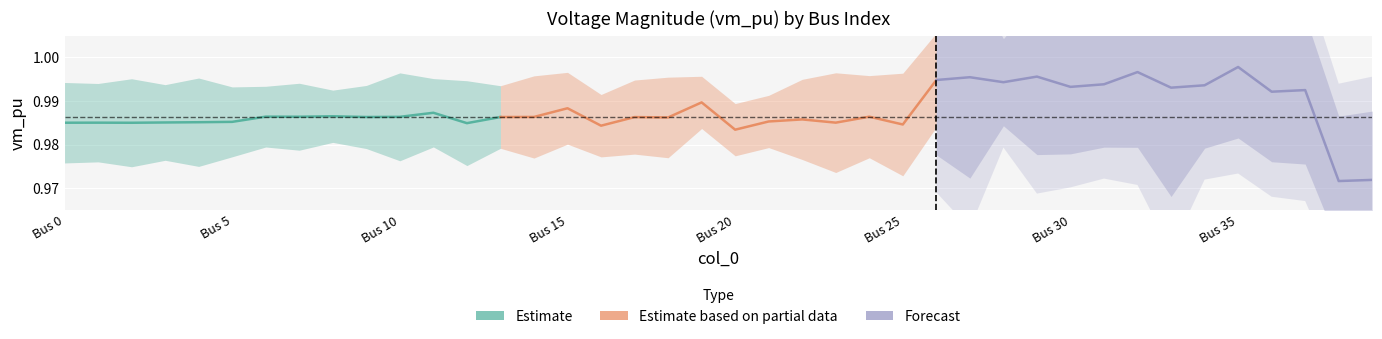

What is the greatest value displayed?

1.0